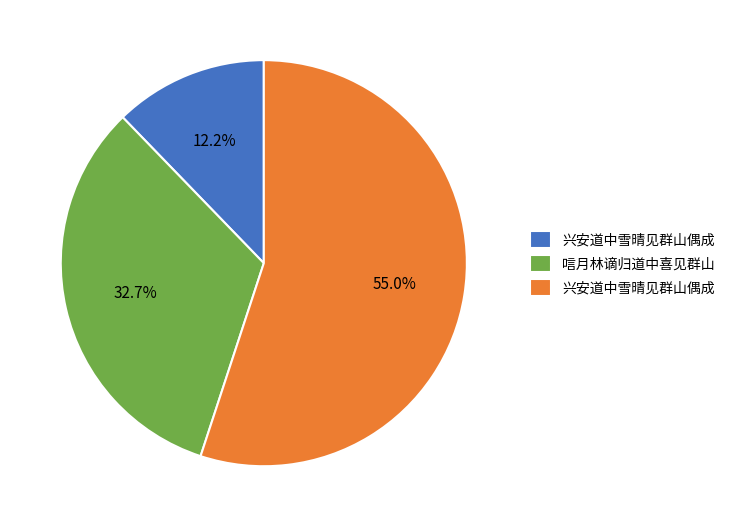

Is there a majority slice in this chart?

Yes